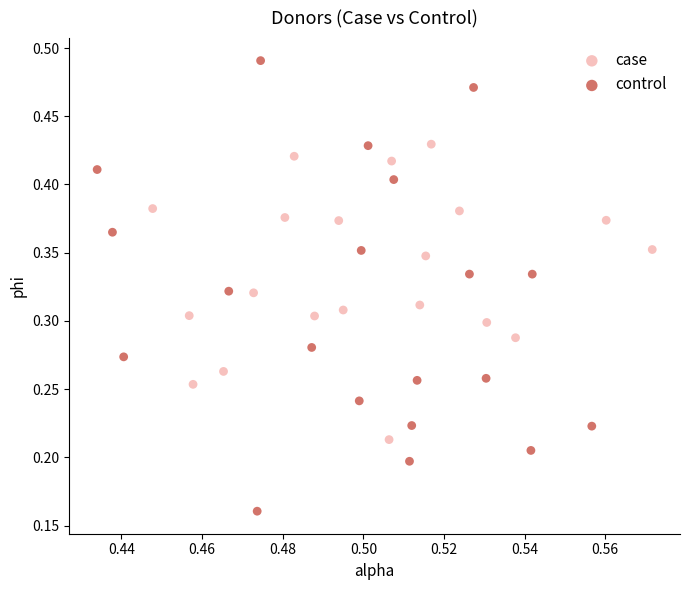

Which series reaches the minimum Y coordinate?

control